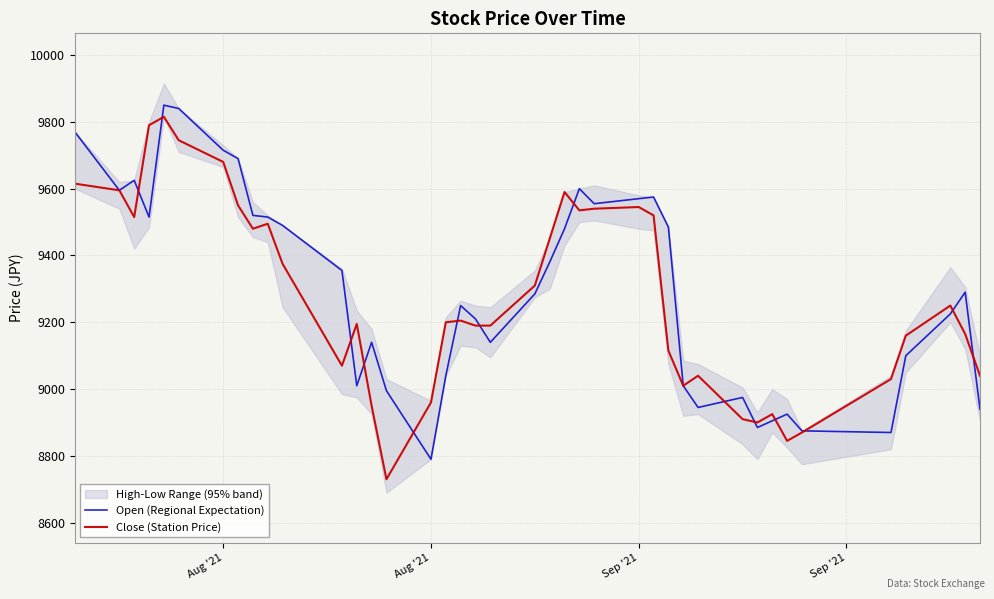

Which series has the largest total across all categories?

Open (Regional Expectation)